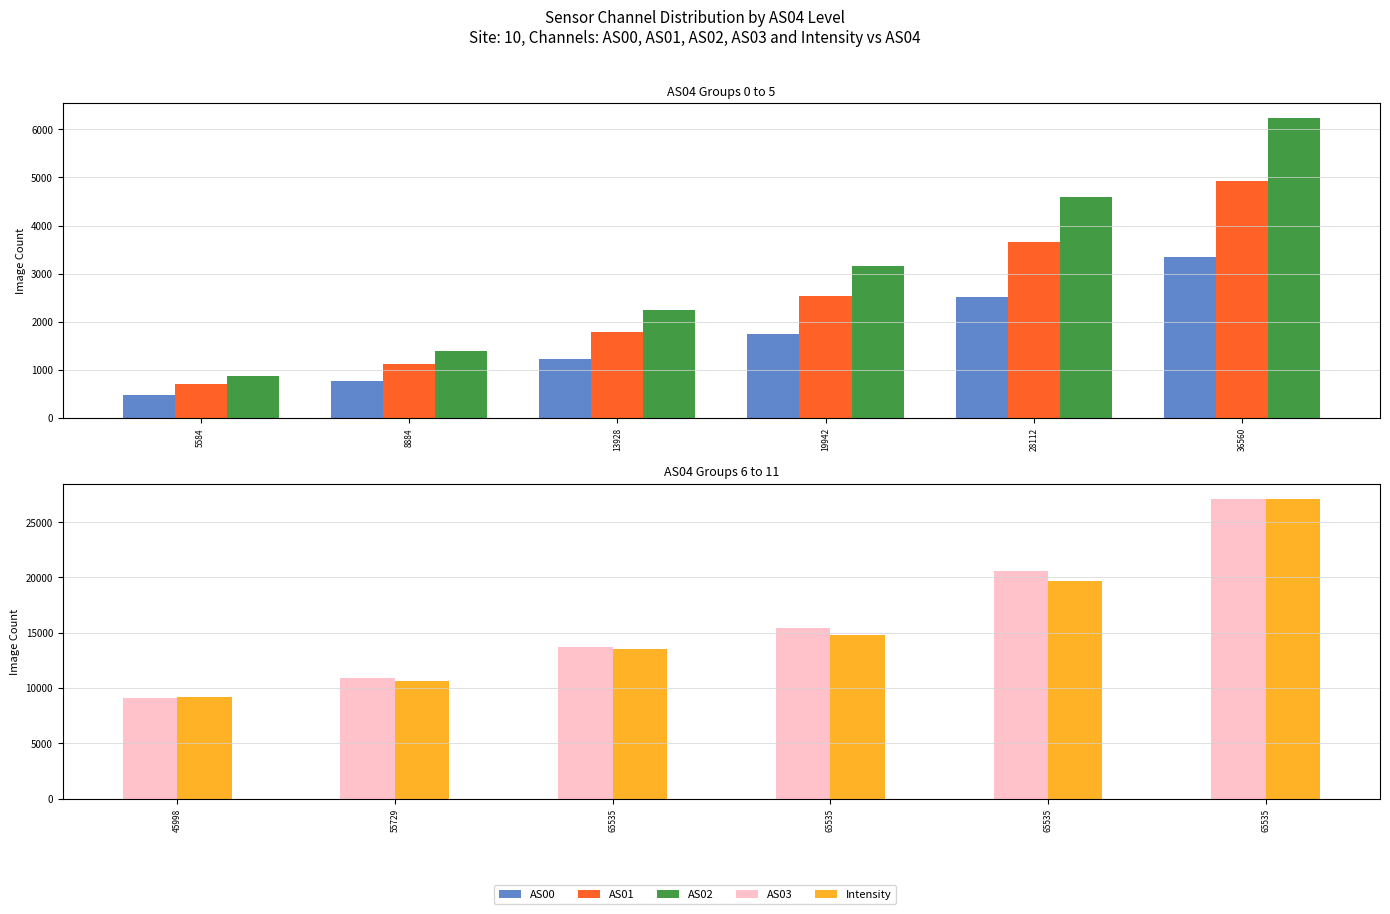

Which series has the largest range (max minus min)?

AS03